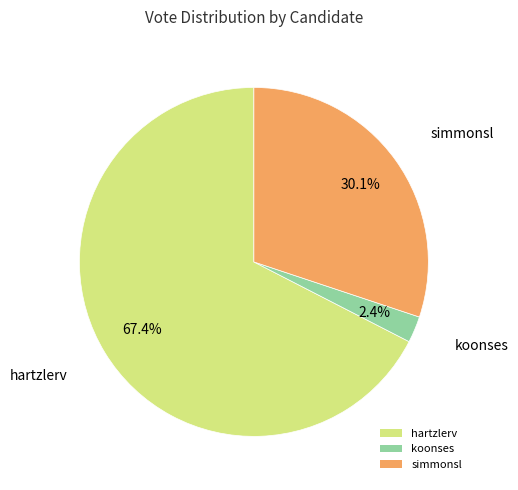

What percentage do simmonsl and hartzlerv together represent?

97.6%